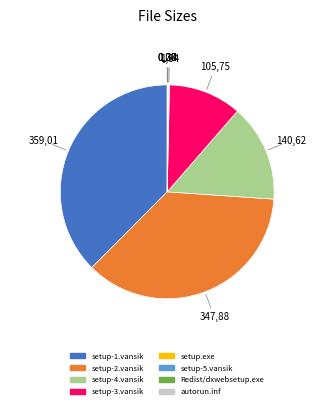

Does any single category account for the majority?

No